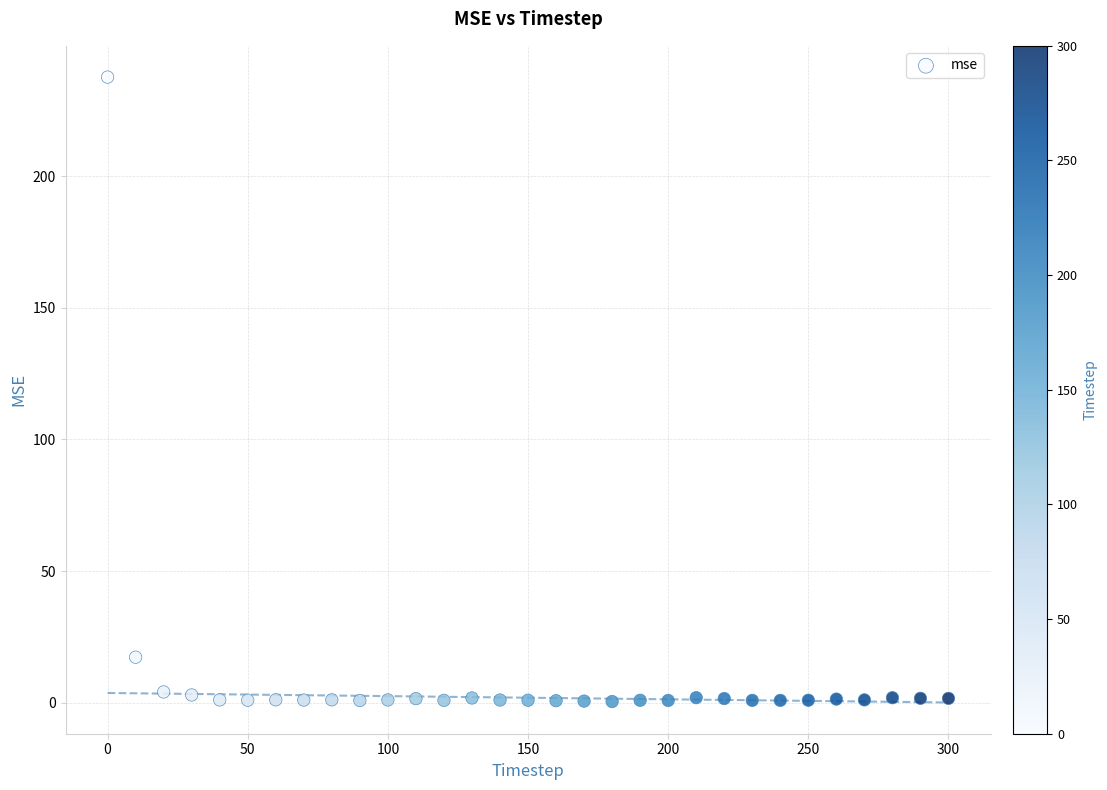

What is the range of Y values (max minus min)?

237.2